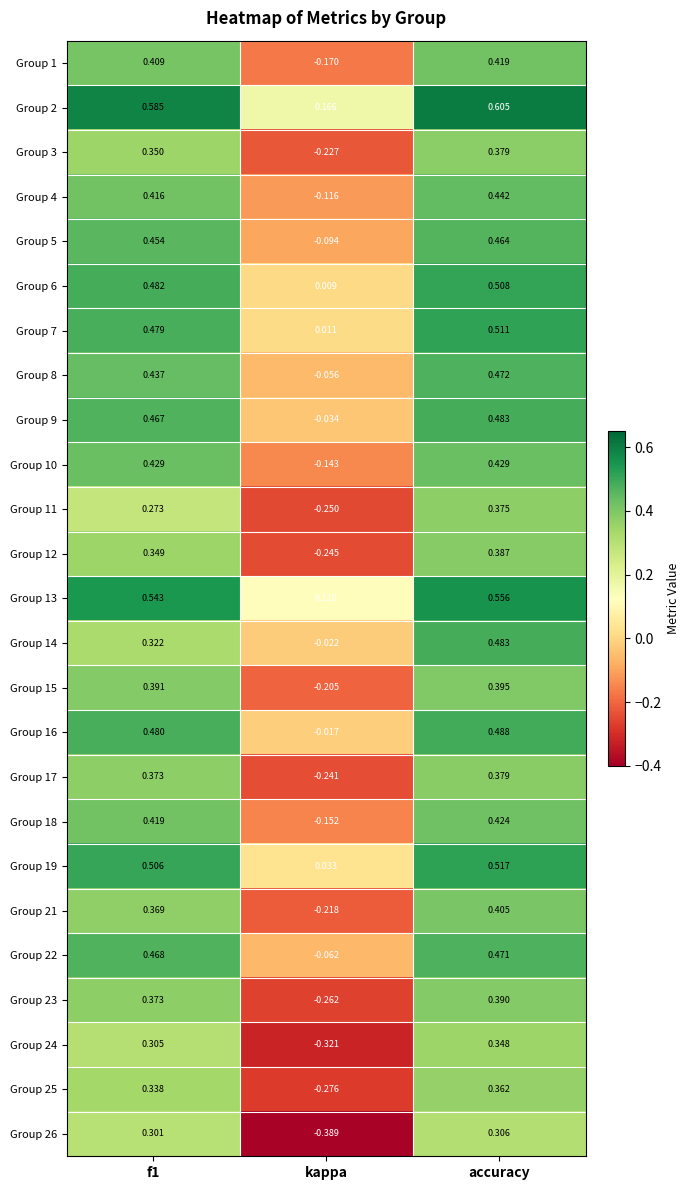

At which category is the sum across all series the highest?

accuracy